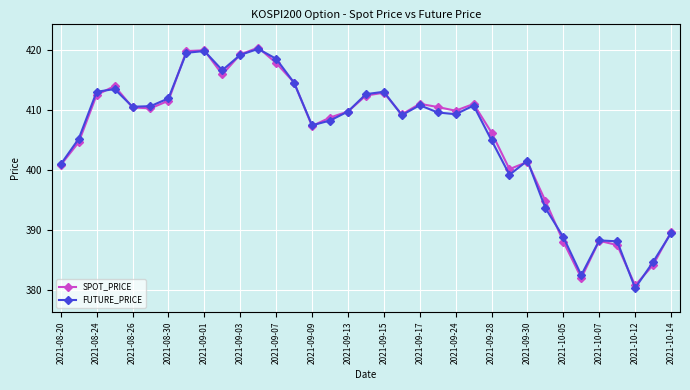

What is the value of the SPOT_PRICE point at the 8th from the left?

419.8